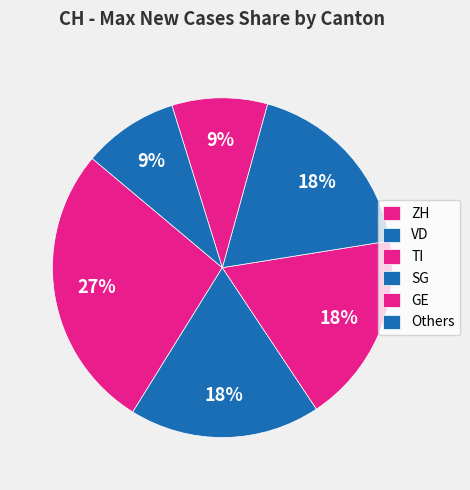

Is it true that TI is 19% of the pie?

False